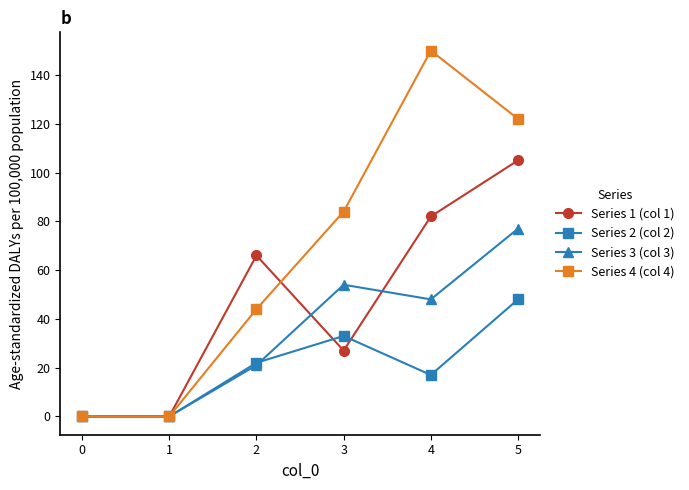

Count the number of data series in this chart.

4